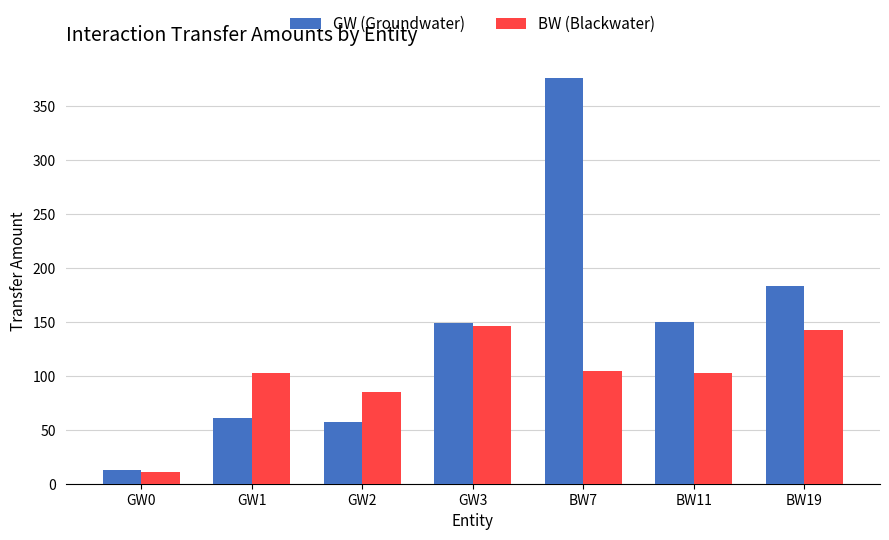

Which category has the highest value across all series?

BW7